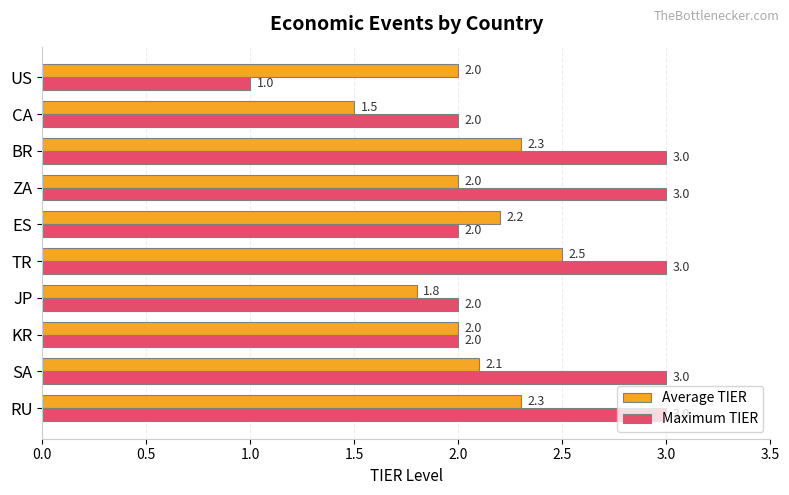

Which category has the lowest value across all series?

US